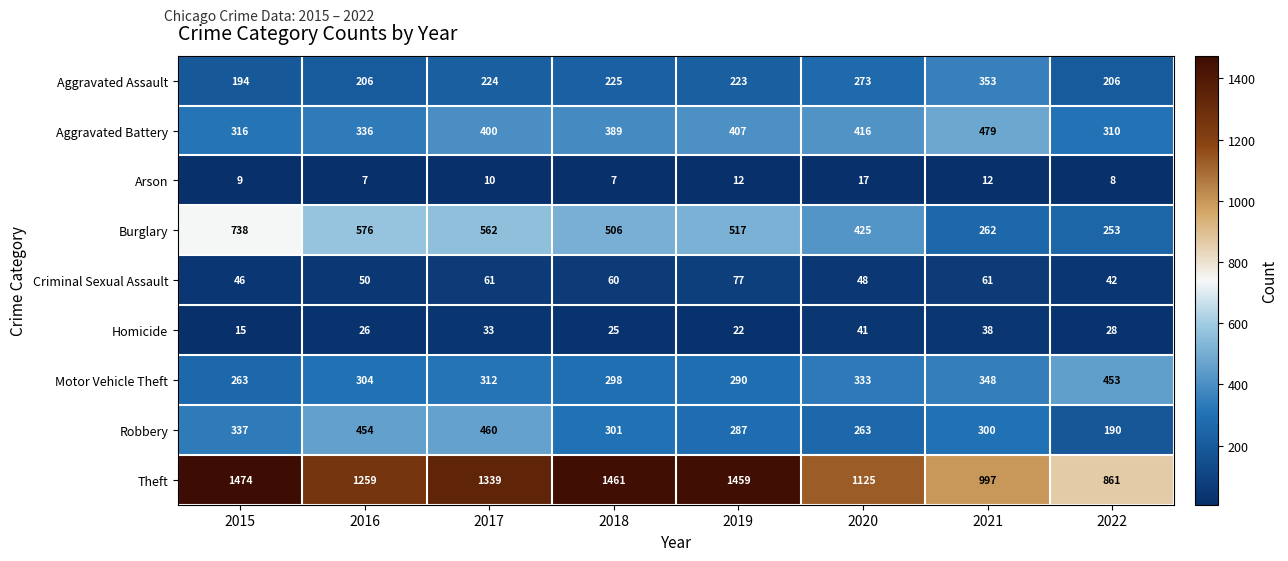

Is it true that Motor Vehicle Theft equals 263 at 2015?

True